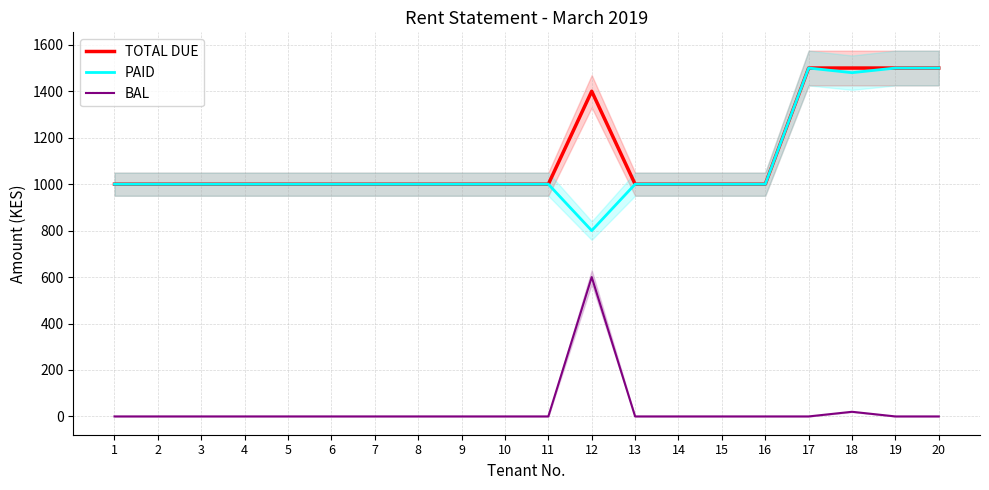

How many positive values does the BAL series have?

2